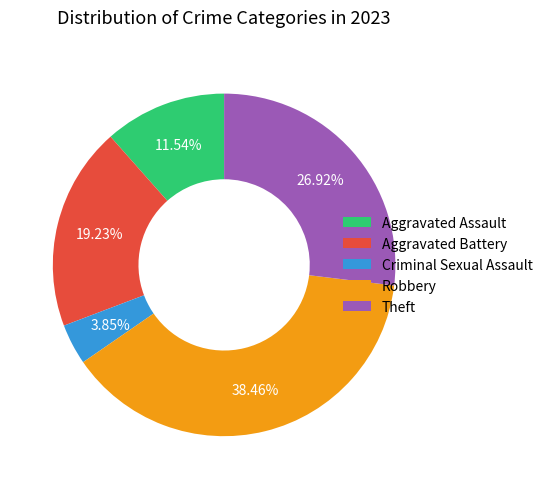

Combined, what portion of the pie is Theft and Criminal Sexual Assault?

30.8%